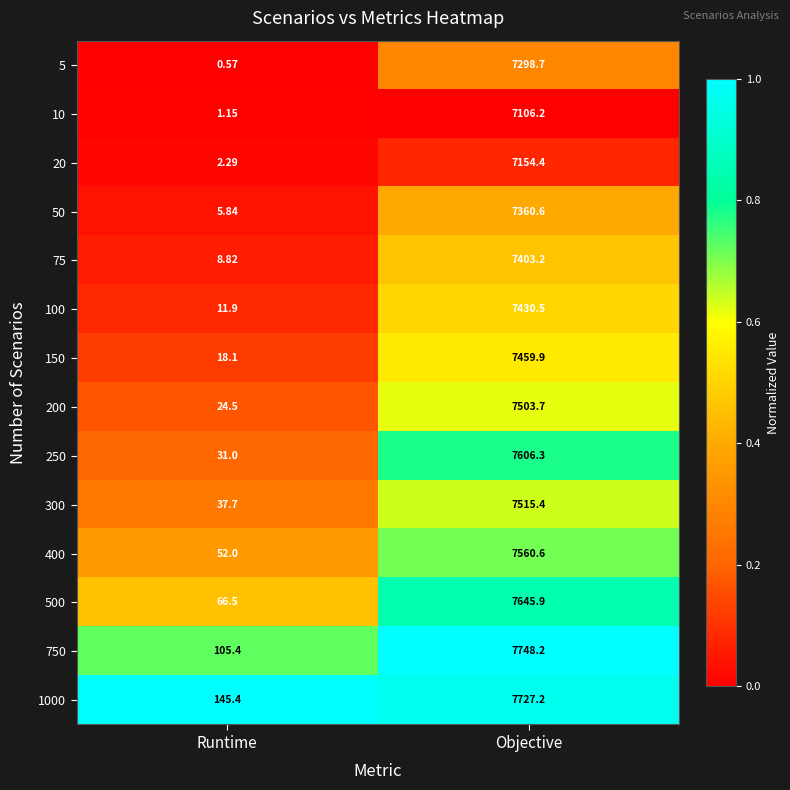

Which series has the largest total across all categories?

1000